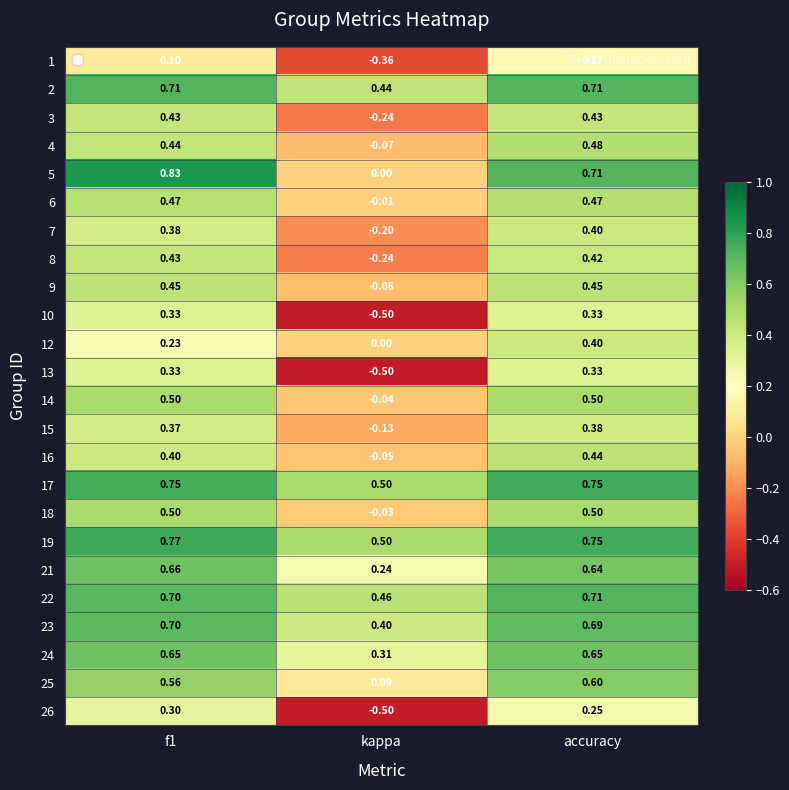

Is the value of 16 at accuracy greater than the value of 21 at accuracy?

No